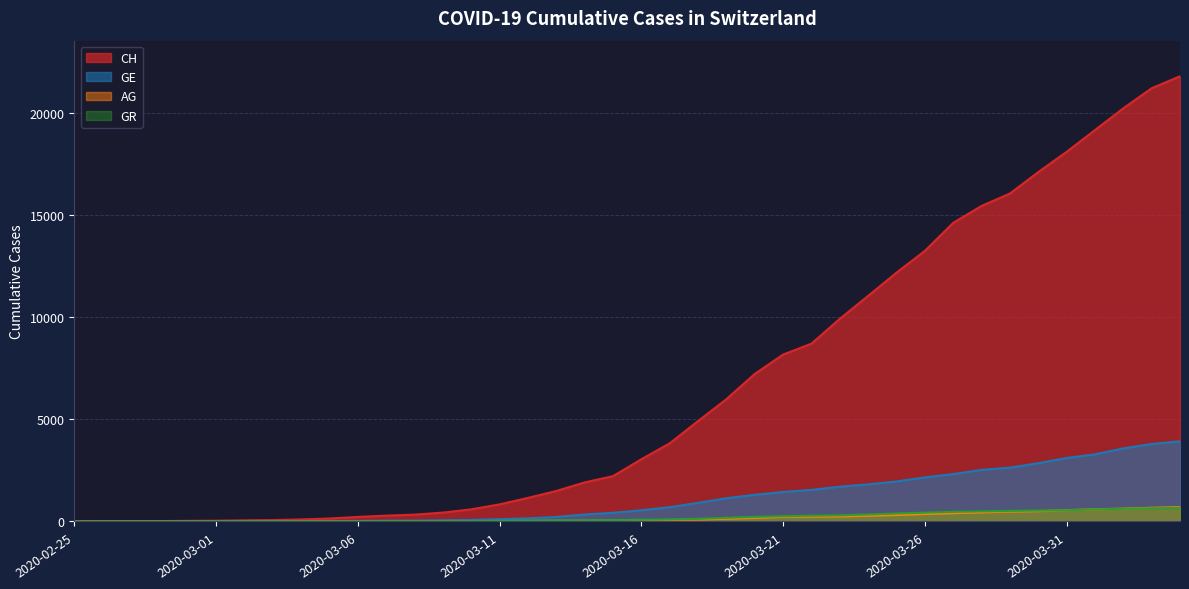

True or false: CH has more than 1 interior local peaks.

False